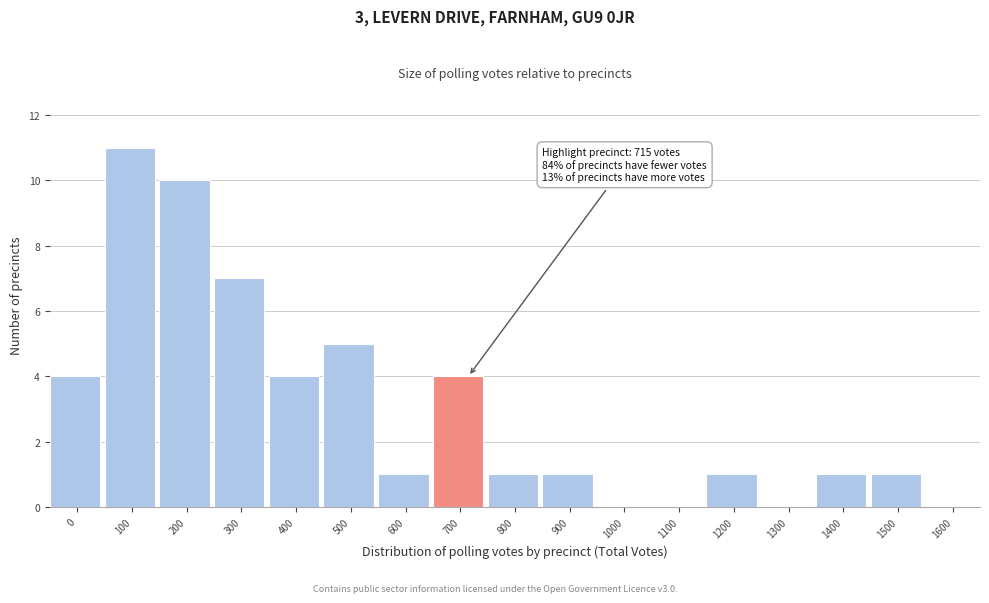

Reading left to right, transcribe all the data shown in this chart.

0=4	100=11	200=10	300=7	400=4	500=5	600=1	700=4	800=1	900=1	1000=0	1100=0	1200=1	1300=0	1400=1	1500=1	1600=0